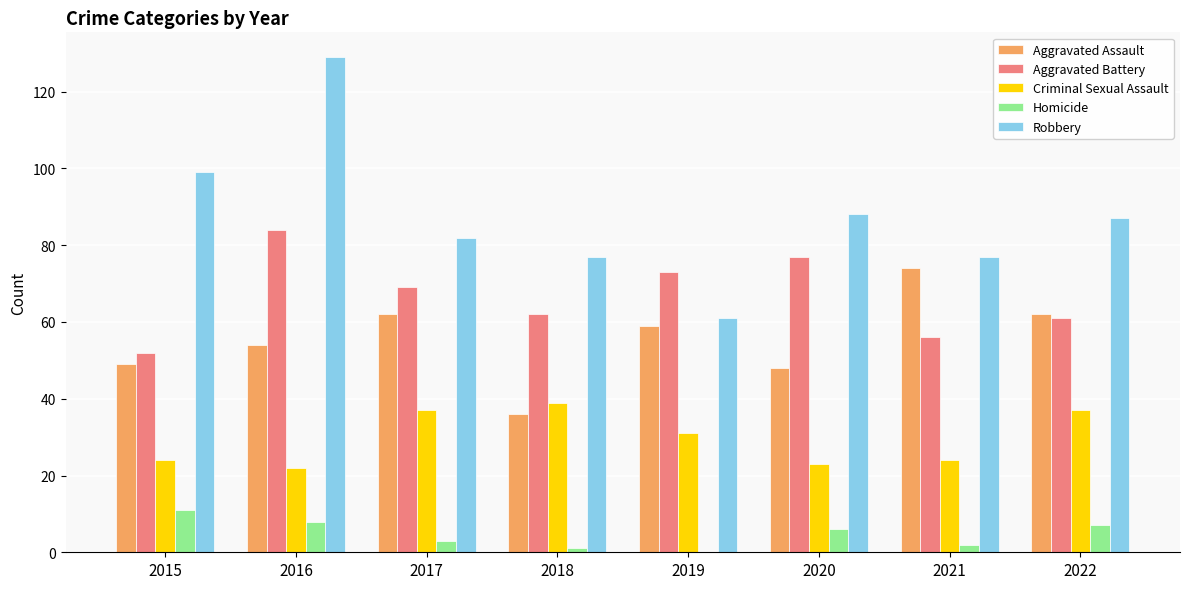

Between 2017 and 2019, which series saw the biggest shift?

Robbery